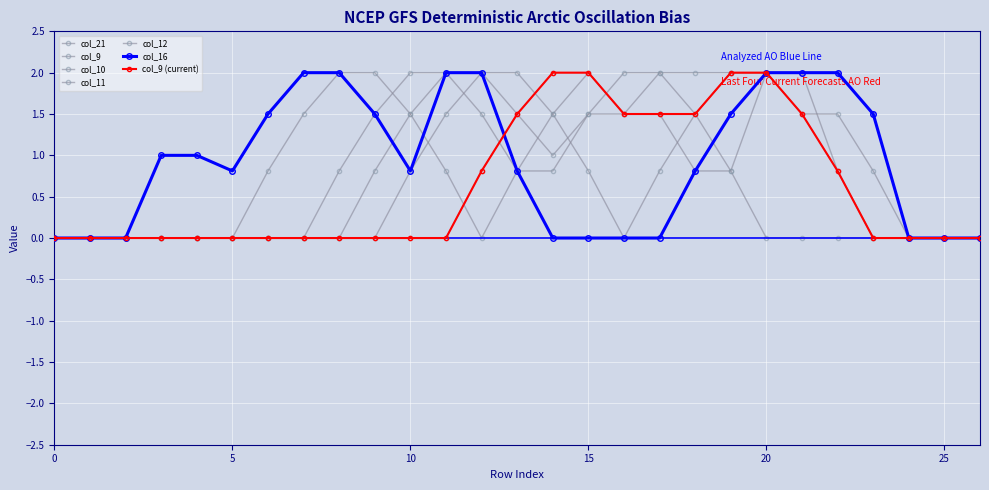

Reading left to right, what are all the values shown in this chart?

col_16: 0=0.0	1=0.0	2=0.0	3=1.0	4=1.0	5=0.8	6=1.5	7=2.0	8=2.0	9=1.5	10=0.8	11=2.0	12=2.0	13=0.8	14=0.0	15=0.0	16=0.0	17=0.0	18=0.8	19=1.5	20=2.0	21=2.0	22=2.0	23=1.5	24=0.0	25=0.0	26=0.0
col_21: 0=0.0	1=0.0	2=0.0	3=0.0	4=0.0	5=0.0	6=0.0	7=0.0	8=0.0	9=0.8	10=1.5	11=2.0	12=2.0	13=1.5	14=1.0	15=1.5	16=2.0	17=2.0	18=1.5	19=0.8	20=0.0	21=0.0	22=0.0	23=0.0	24=0.0	25=0.0	26=0.0
col_9: 0=0.0	1=0.0	2=0.0	3=0.0	4=0.0	5=0.0	6=0.0	7=0.0	8=0.0	9=0.0	10=0.0	11=0.0	12=0.8	13=1.5	14=2.0	15=2.0	16=1.5	17=1.5	18=1.5	19=2.0	20=2.0	21=1.5	22=0.8	23=0.0	24=0.0	25=0.0	26=0.0
col_10: 0=0.0	1=0.0	2=0.0	3=0.0	4=0.0	5=0.0	6=0.0	7=0.0	8=0.0	9=0.0	10=0.8	11=1.5	12=2.0	13=2.0	14=1.5	15=0.8	16=0.0	17=0.8	18=1.5	19=2.0	20=2.0	21=2.0	22=0.8	23=0.0	24=0.0	25=0.0	26=0.0
col_11: 0=0.0	1=0.0	2=0.0	3=0.0	4=0.0	5=0.0	6=0.0	7=0.0	8=0.8	9=1.5	10=2.0	11=2.0	12=1.5	13=0.8	14=0.8	15=1.5	16=1.5	17=2.0	18=2.0	19=2.0	20=2.0	21=1.5	22=1.5	23=0.8	24=0.0	25=0.0	26=0.0
col_12: 0=0.0	1=0.0	2=0.0	3=0.0	4=0.0	5=0.0	6=0.8	7=1.5	8=2.0	9=2.0	10=1.5	11=0.8	12=0.0	13=0.8	14=1.5	15=2.0	16=1.5	17=1.5	18=0.8	19=0.8	20=2.0	21=2.0	22=2.0	23=1.5	24=0.0	25=0.0	26=0.0